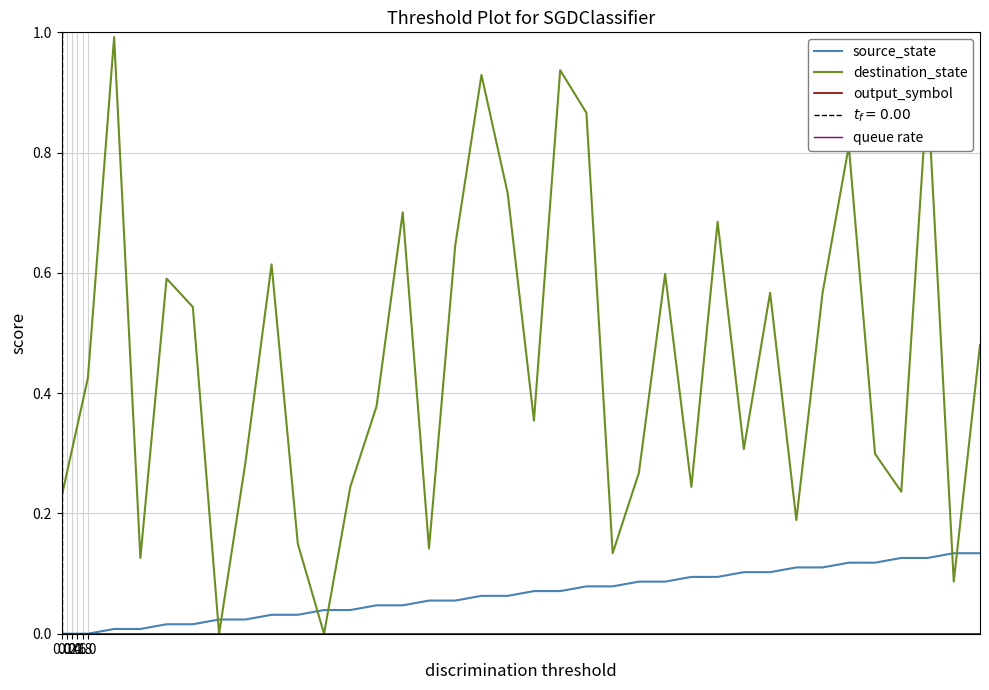

How many lines are shown in the chart?

2